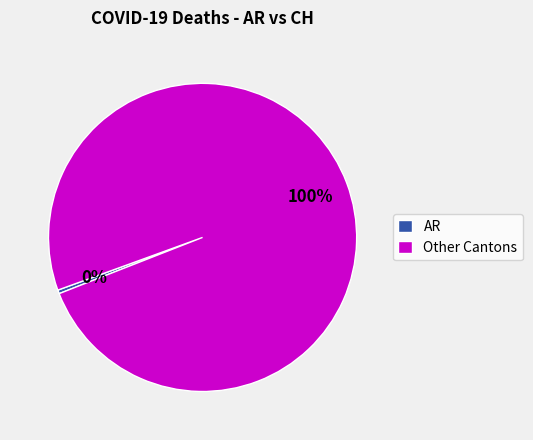

What is the largest slice in the pie chart?

Other Cantons